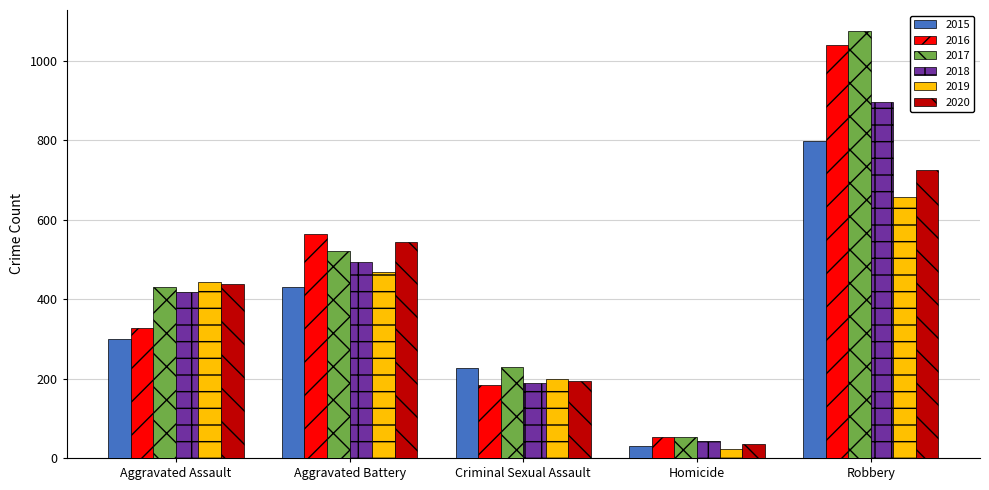

What is the label of the 5th bar from the left?

Robbery